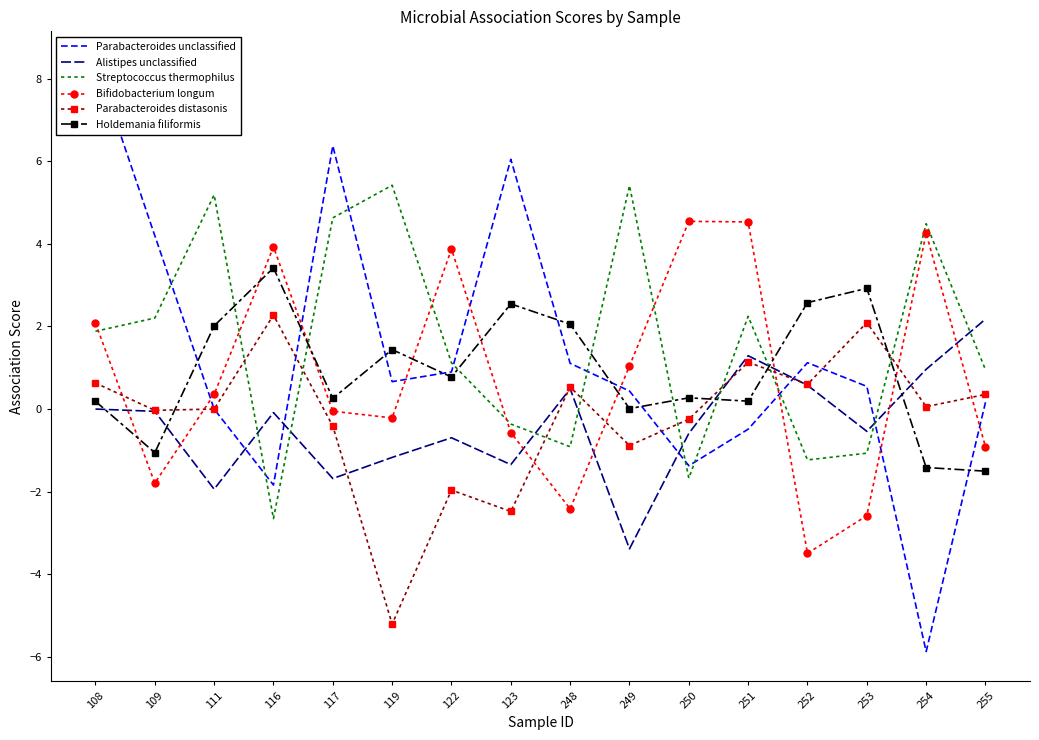

Read the Parabacteroides distasonis value at 255.

0.4